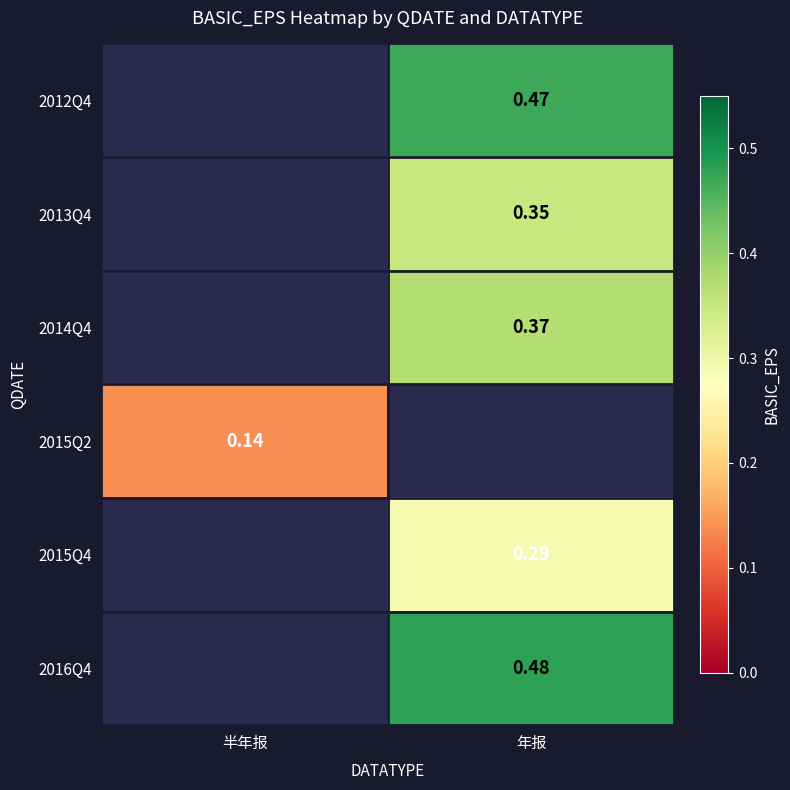

The 2013Q4 series shows 0.6 at 年报. True or false?

False